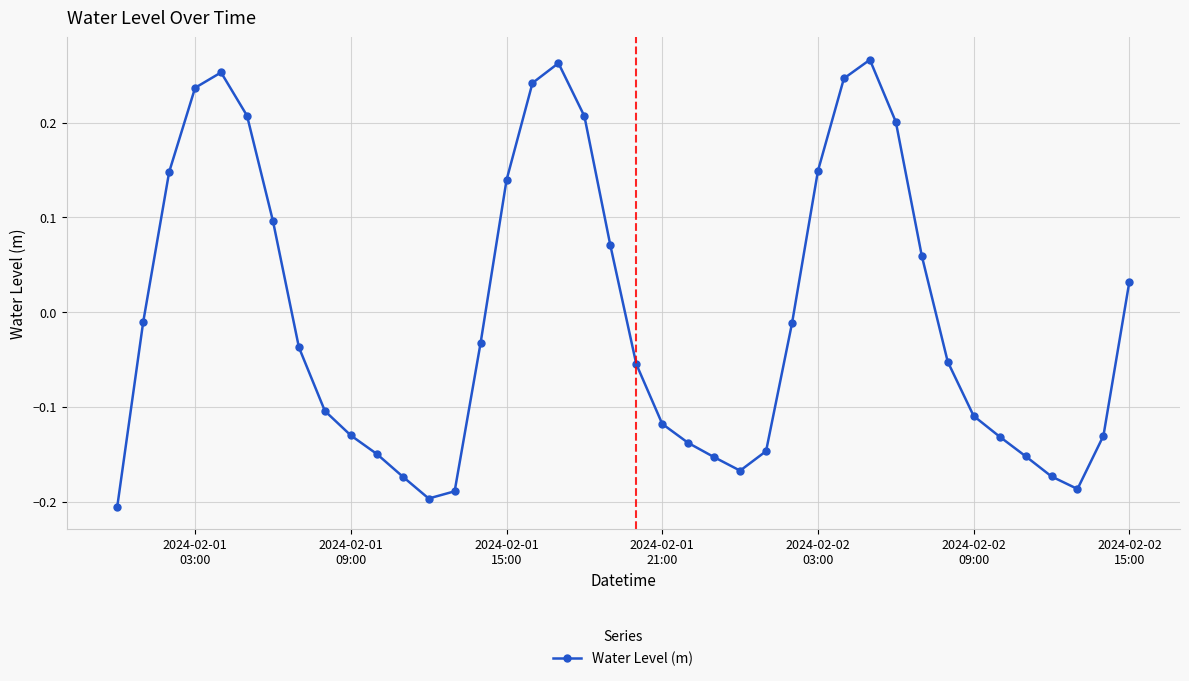

How many interior local valleys (lower than both neighbors) does the data have?

3